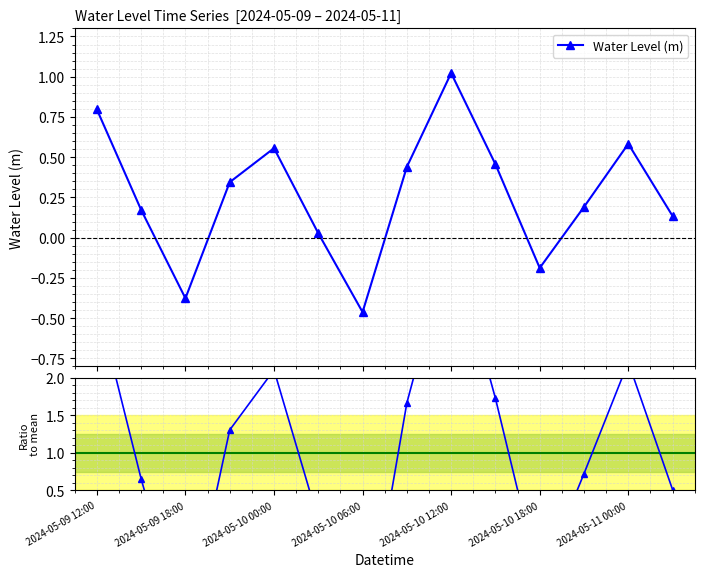

In Water Level (m), how many points are higher than both neighbors (excluding endpoints)?

3